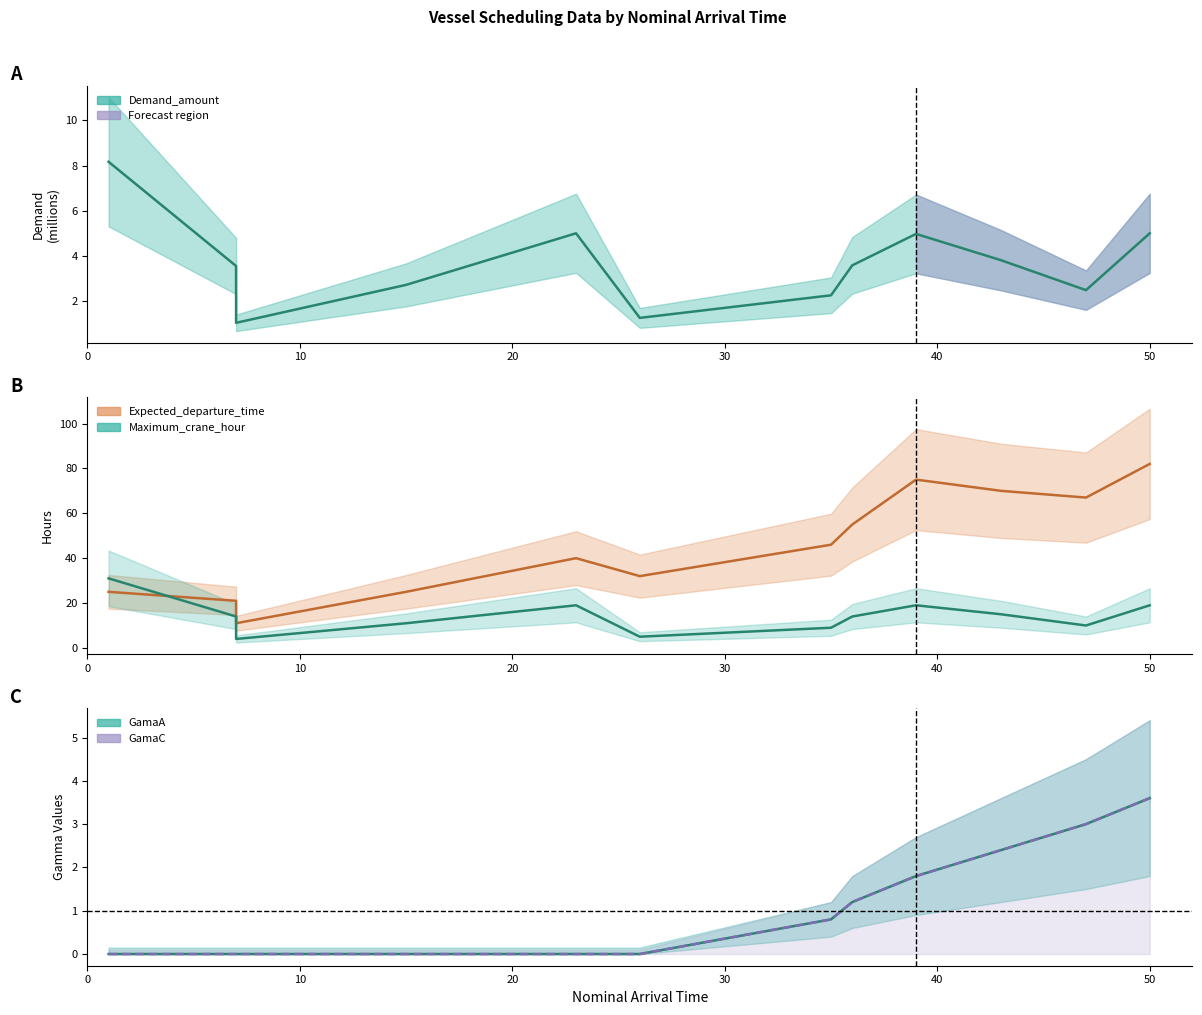

List the labels in order of Maximum_crane_hour value, smallest first.

7, 26, 35, 47, 15, 7, 36, 43, 23, 39, 50, 1